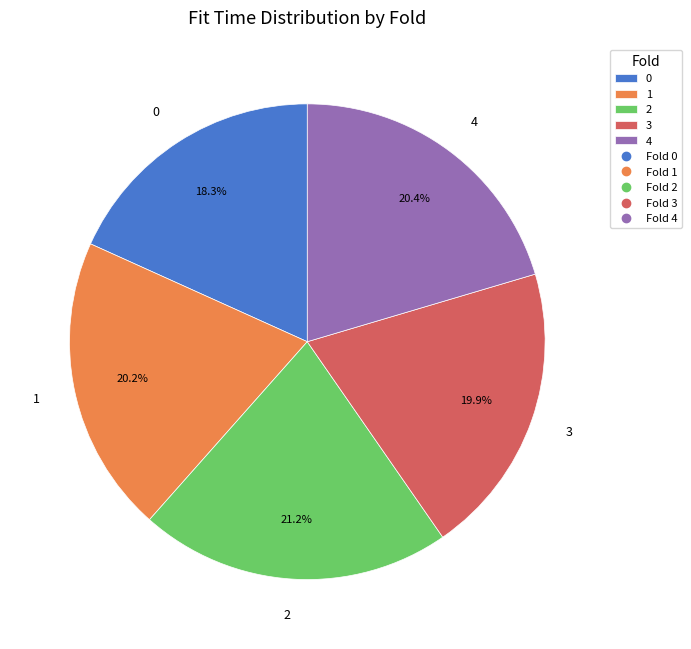

Does 3 account for over 50% of the chart?

No